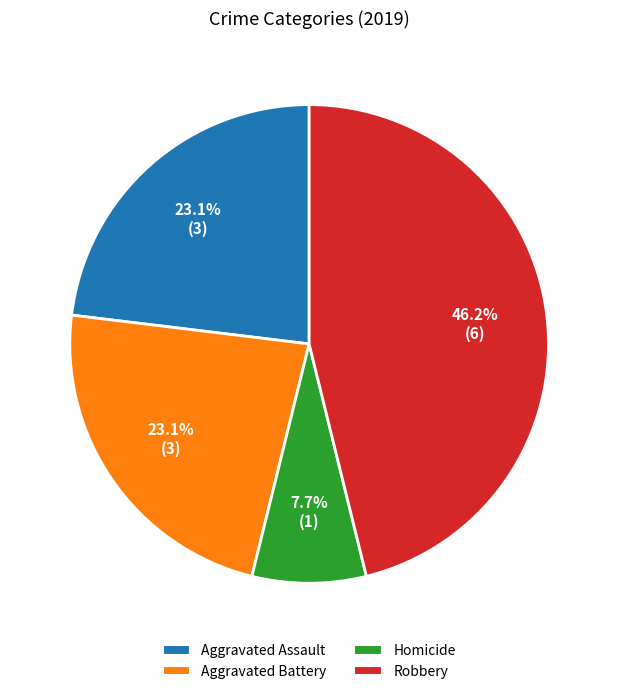

To the nearest percent, what percentage of the pie is Homicide?

8%